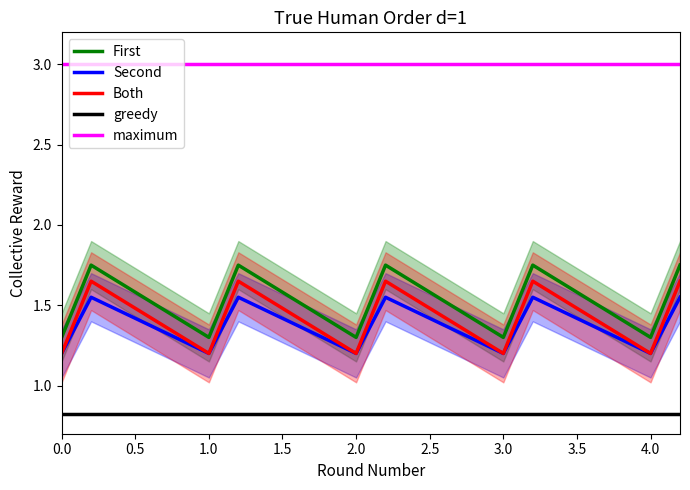

True or false: First and Second cross at least once.

False